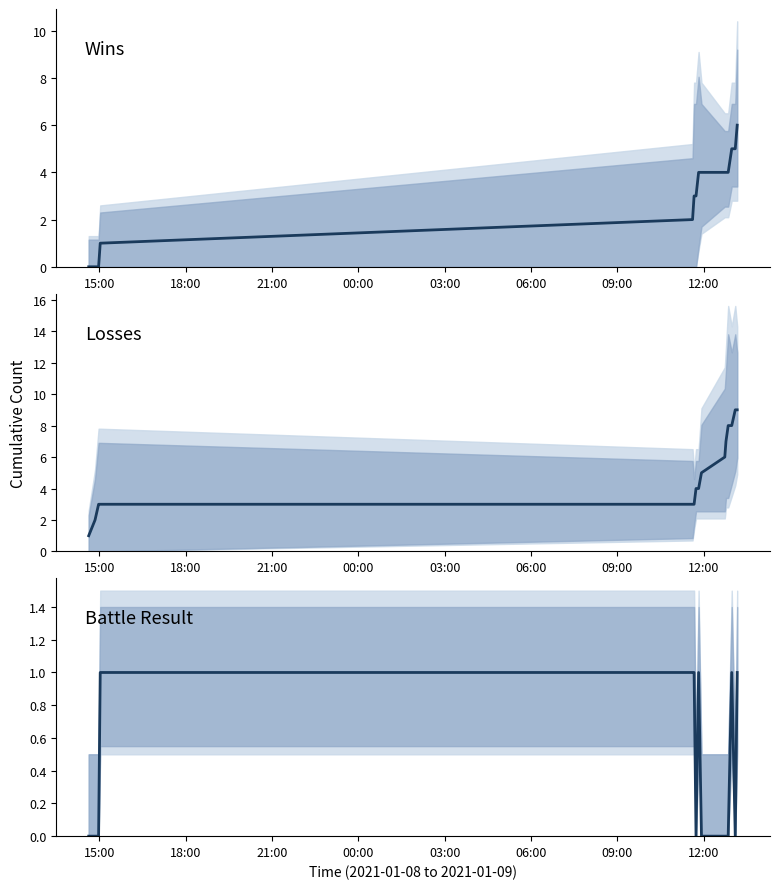

Count the Cumulative Wins values in the range 1 to 4.

9